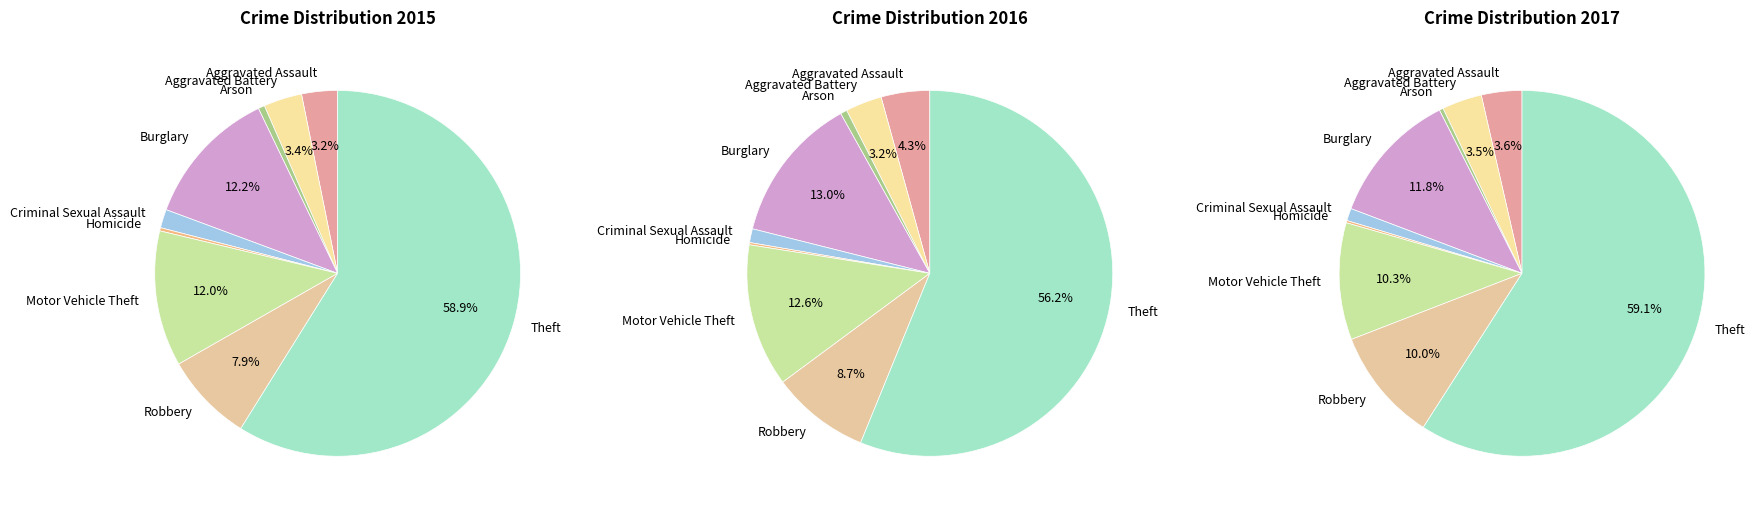

Which category has the biggest portion of the pie?

Theft